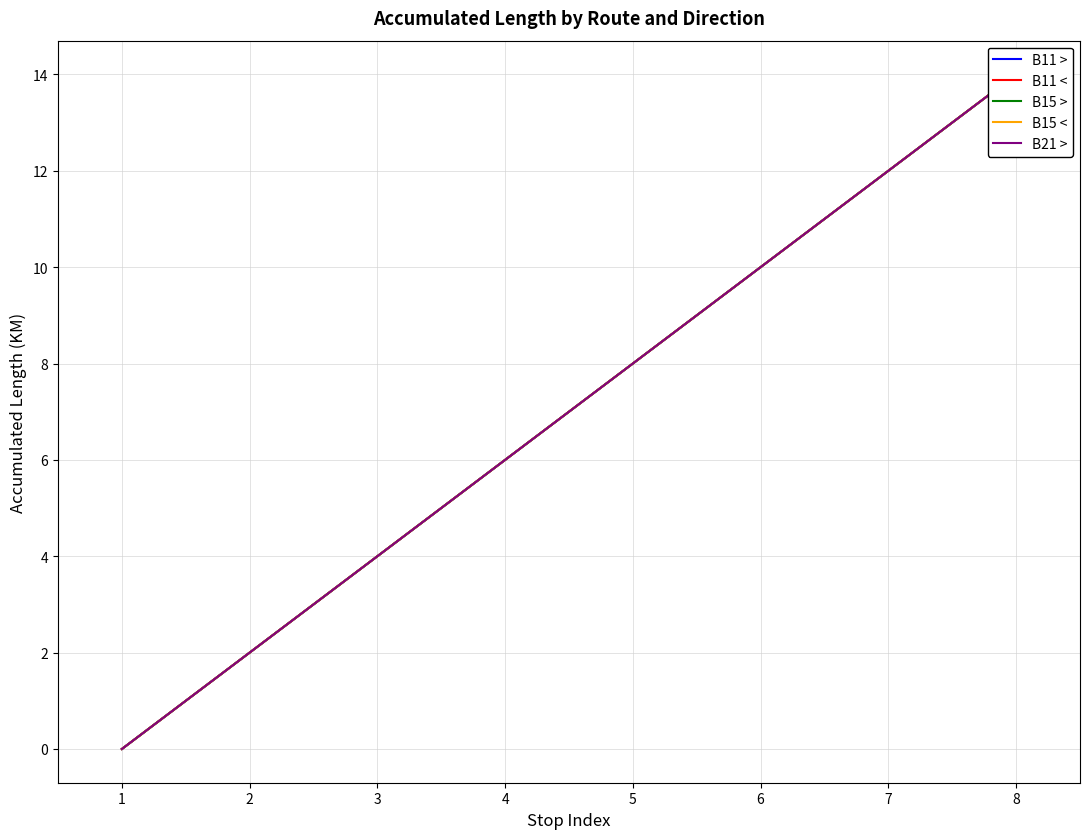

At which category is the sum across all series the highest?

8